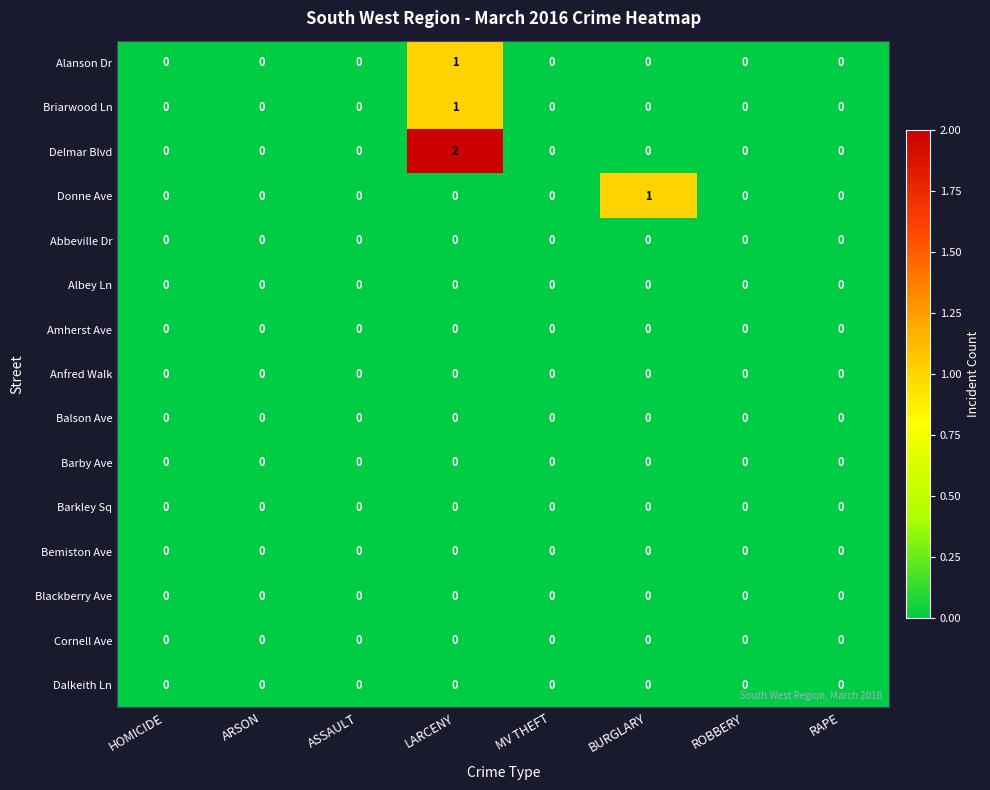

At which category does the chart reach its peak across all series?

LARCENY